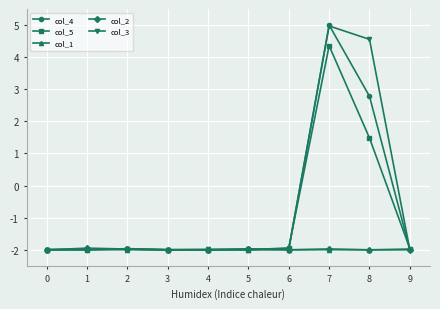

What is the value of the col_4 point at the 7th from the left?

-2.0